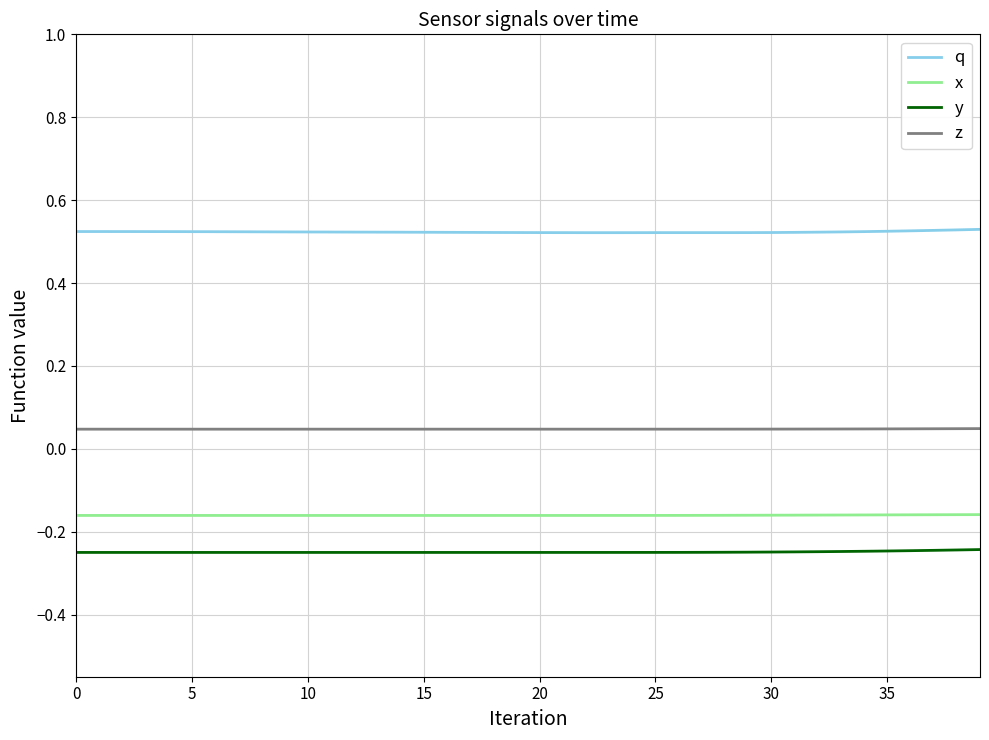

Does the chart display data point markers on the line(s)?

No